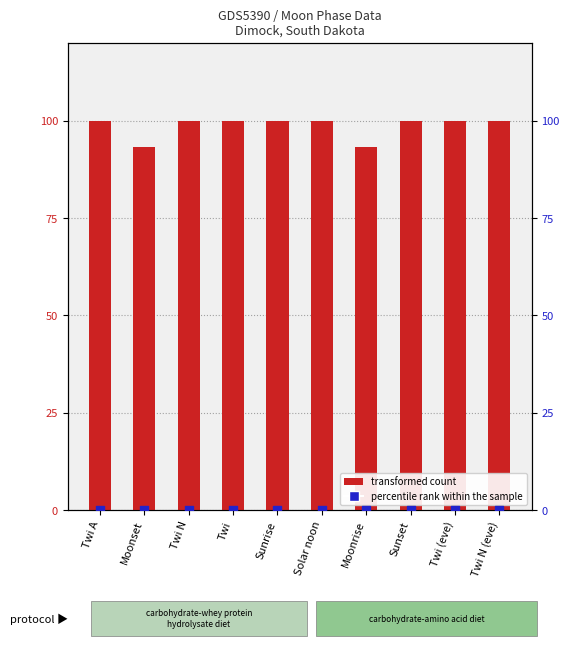

Which series has the largest Y range (max minus min)?

transformed count